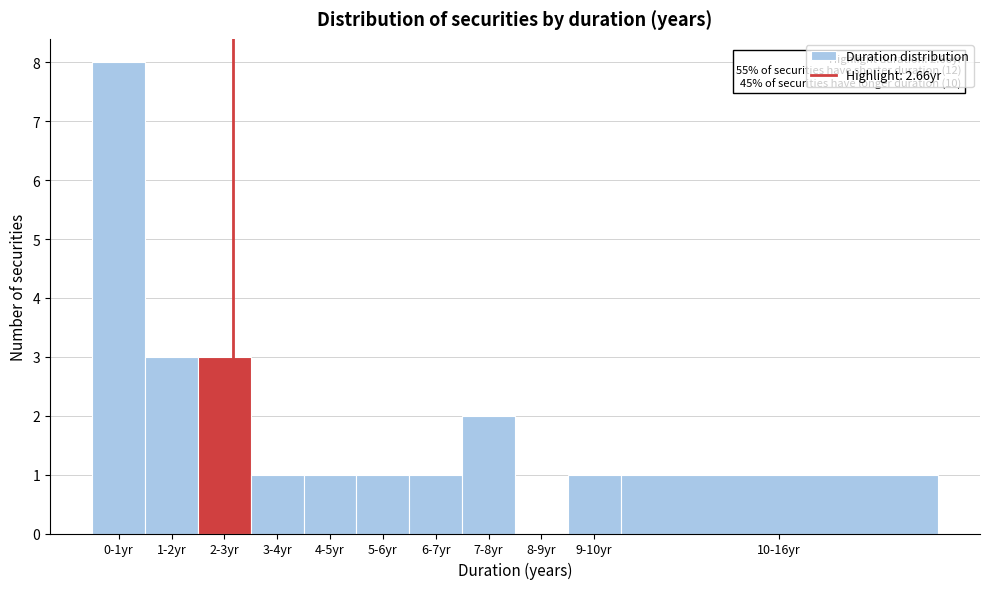

Reading right to left, extract all data points from this chart.

10-16yr=1	9-10yr=1	8-9yr=0	7-8yr=2	6-7yr=1	5-6yr=1	4-5yr=1	3-4yr=1	2-3yr=3	1-2yr=3	0-1yr=8